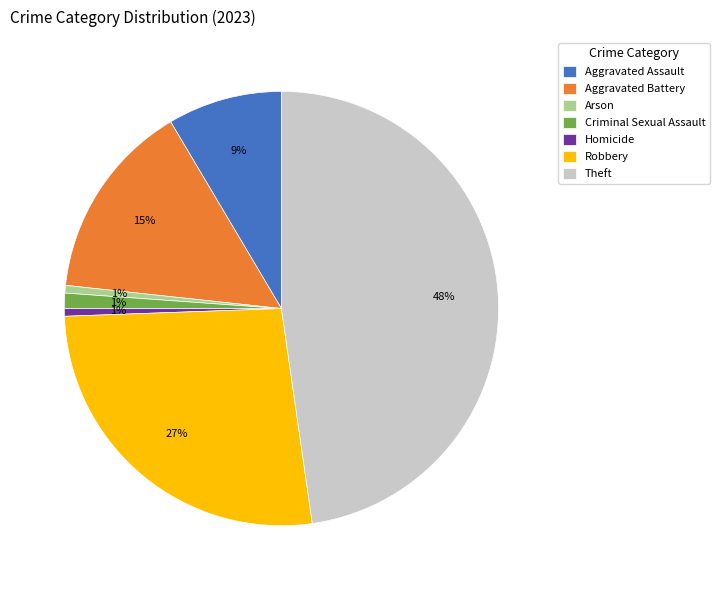

How many segments does this pie chart have?

7